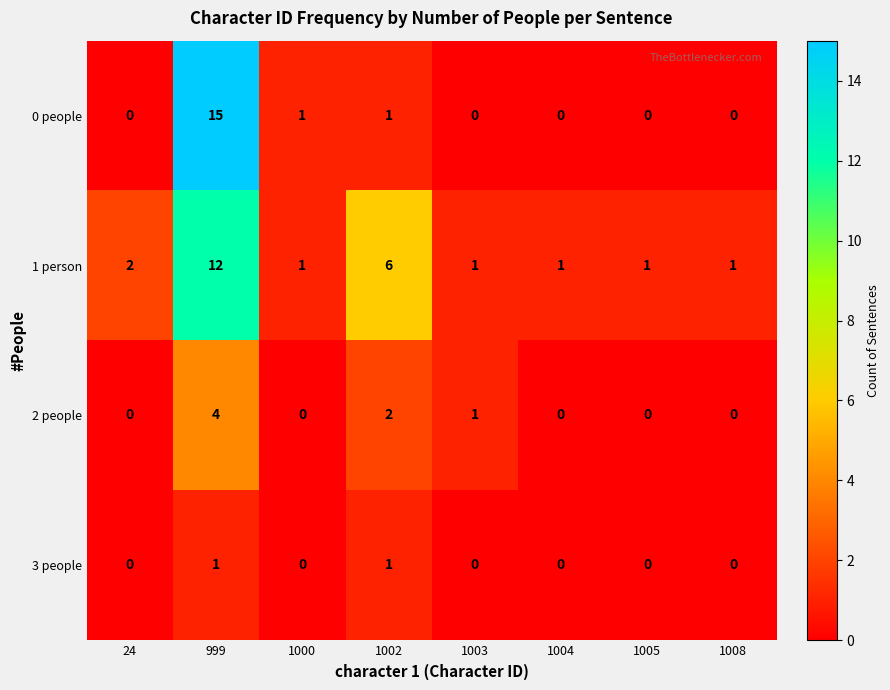

Which label corresponds to the largest value in the chart?

999